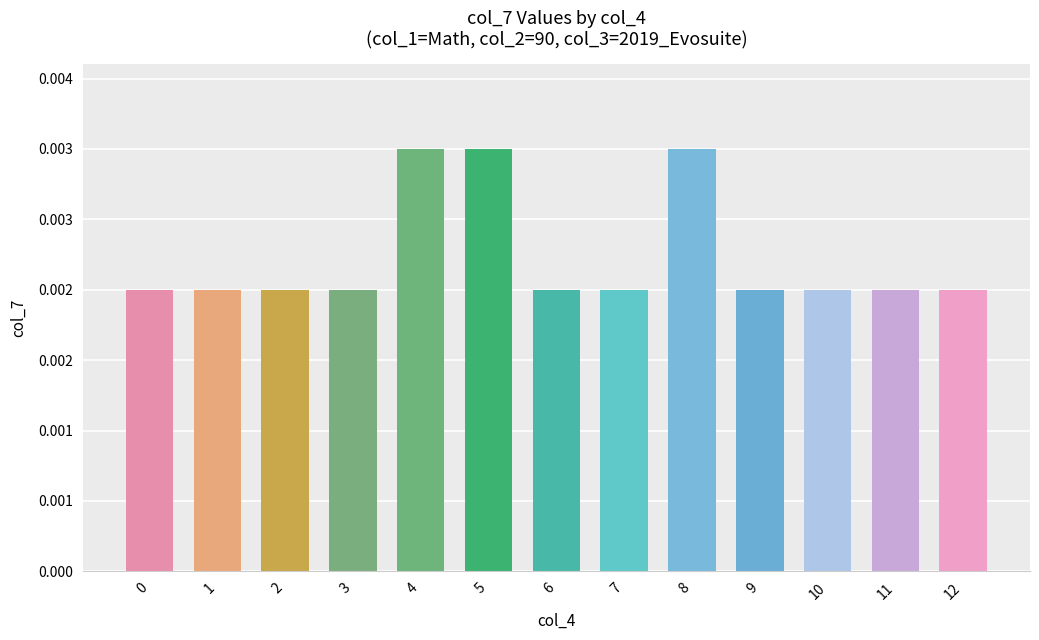

At which category does the chart reach its peak across all series?

4